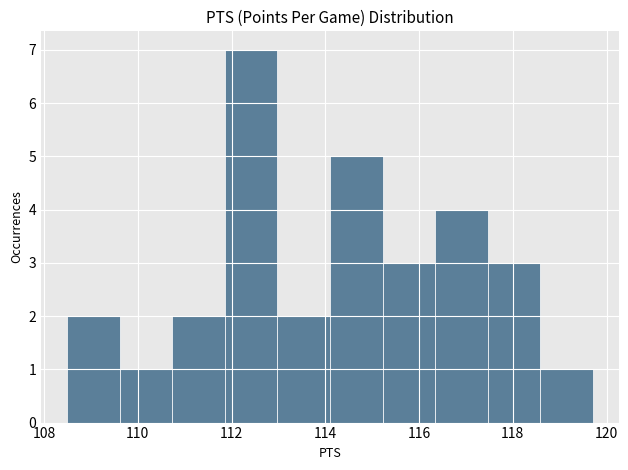

Reading left to right, transcribe this chart: for each bar, give the range it covers on the x-axis and its height. Neither the bar edges nor the heights are printed on the chart, so give them approximately, as read against the axes.

108.50 to 109.62: 2
109.62 to 110.74: 1
110.74 to 111.86: 2
111.86 to 112.98: 7
112.98 to 114.10: 2
114.10 to 115.22: 5
115.22 to 116.34: 3
116.34 to 117.46: 4
117.46 to 118.58: 3
118.58 to 119.70: 1